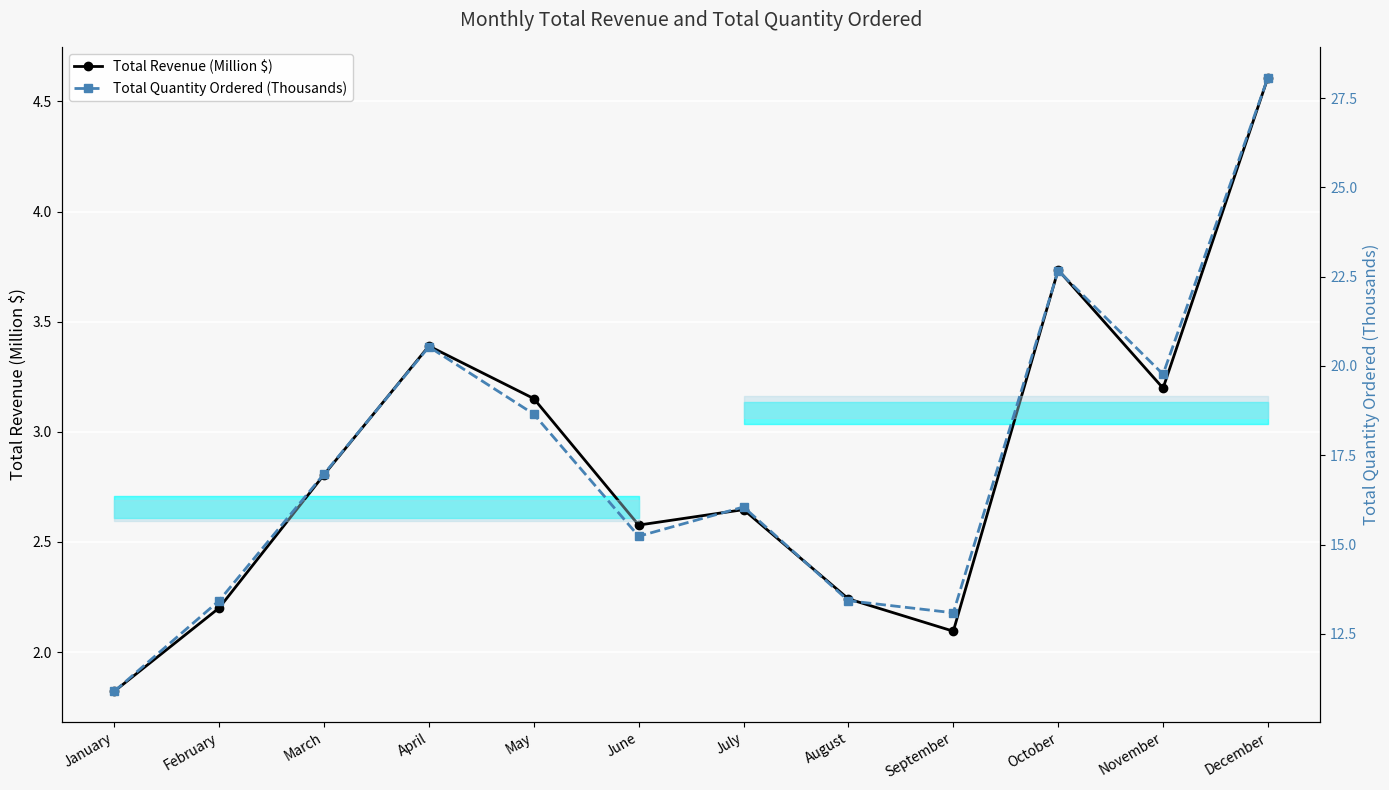

True or false: Total Revenue (Million $) has more than 2 points higher than both neighbors.

True